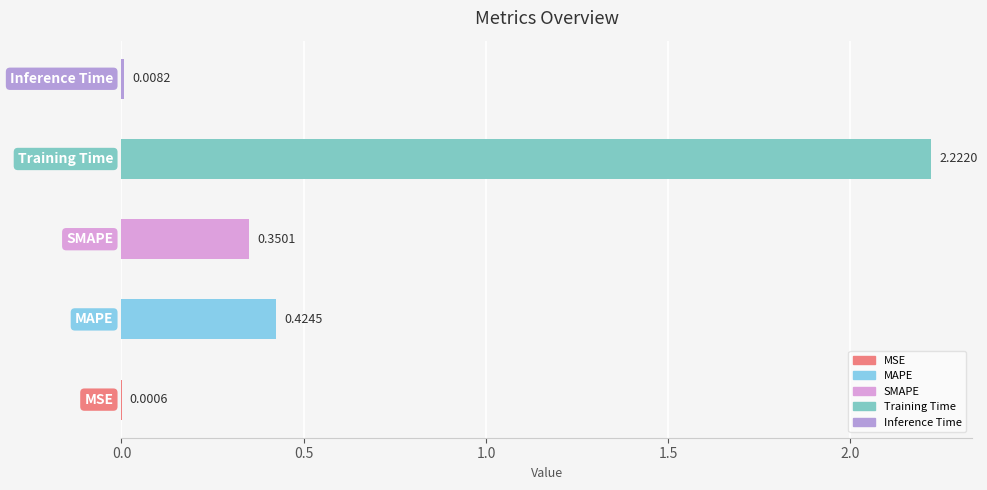

Are the bars grouped side by side (vs. stacked)?

No